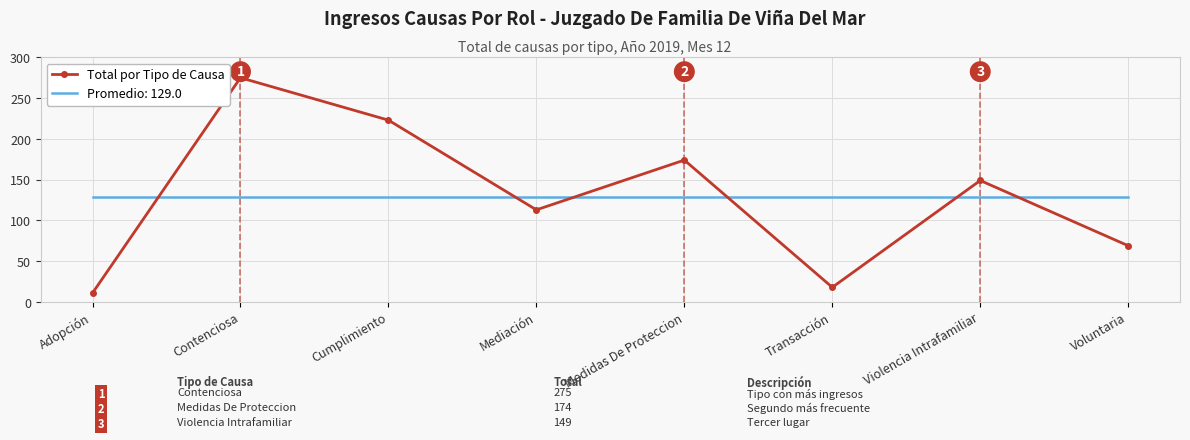

At which category is the sum across all series the highest?

Contenciosa